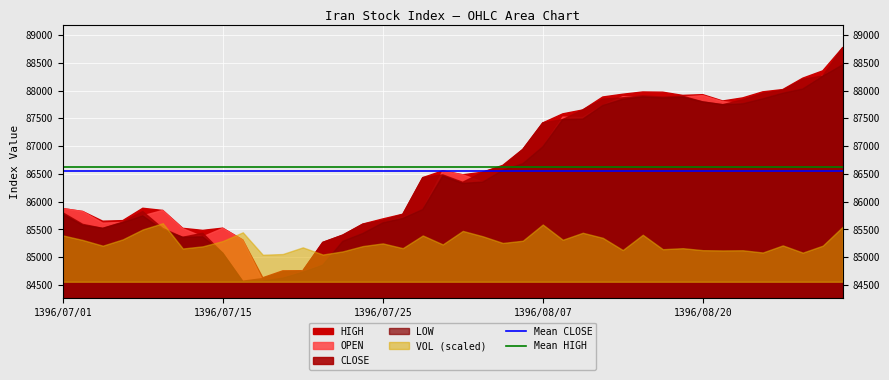

The Mean HIGH series shows 86630.9 at 1396/07/01. True or false?

True